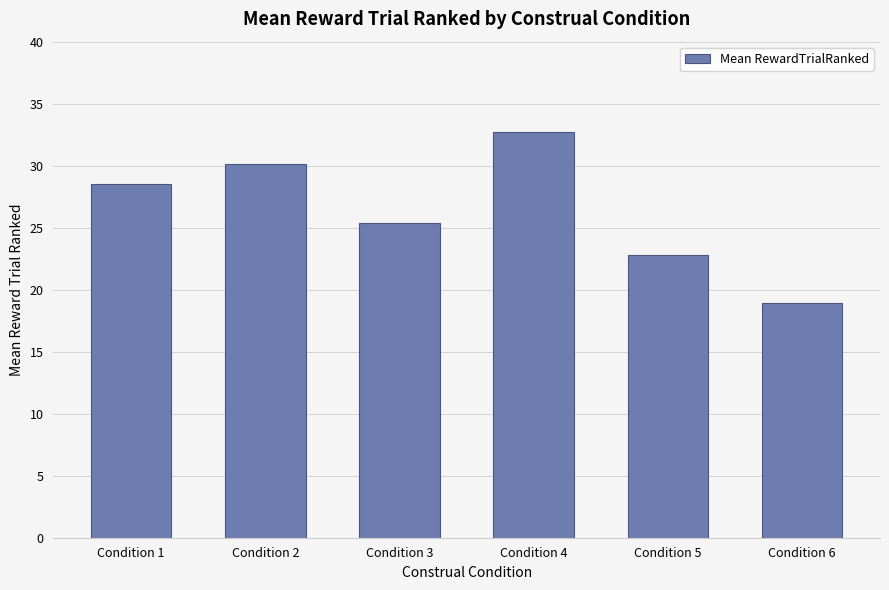

Where does the data first go above 28?

Condition 1